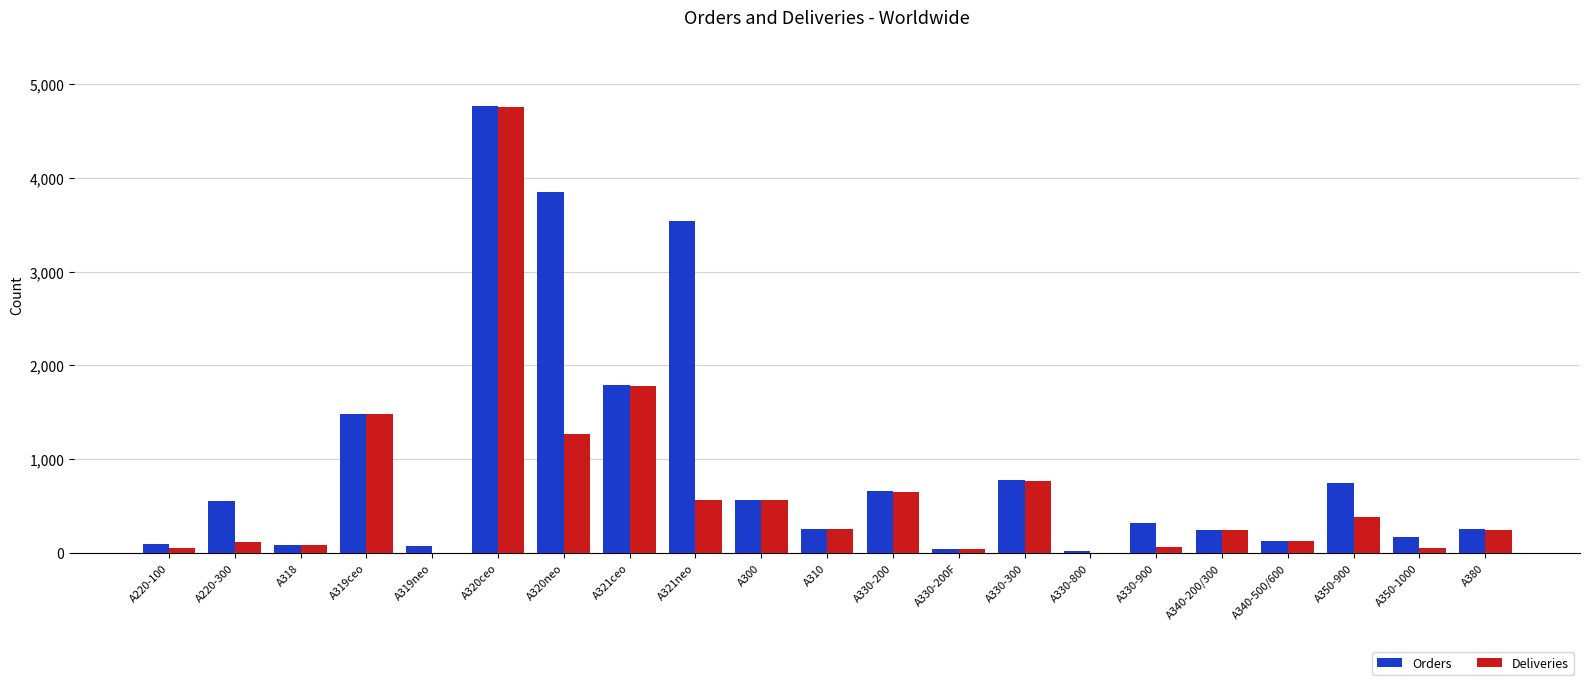

What are all the series names shown in the legend?

Orders, Deliveries